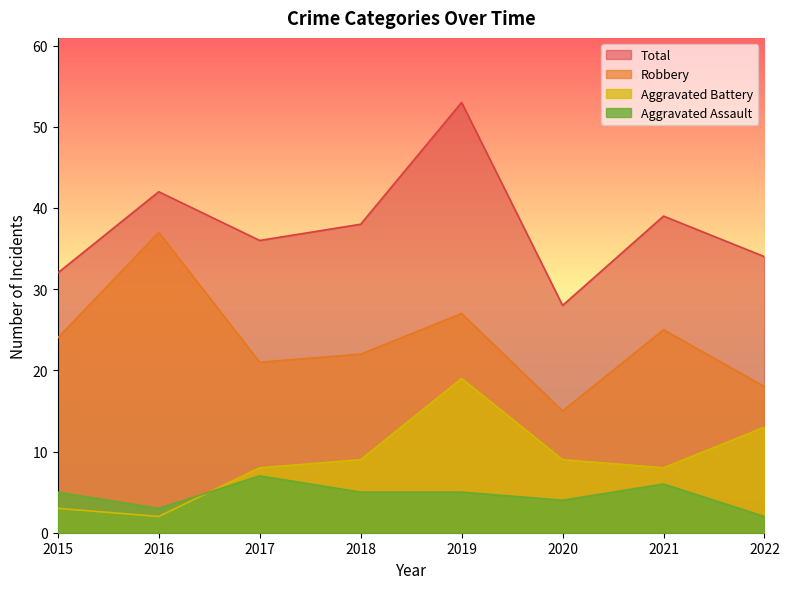

True or false: Aggravated Battery and Total intersect in this chart.

False